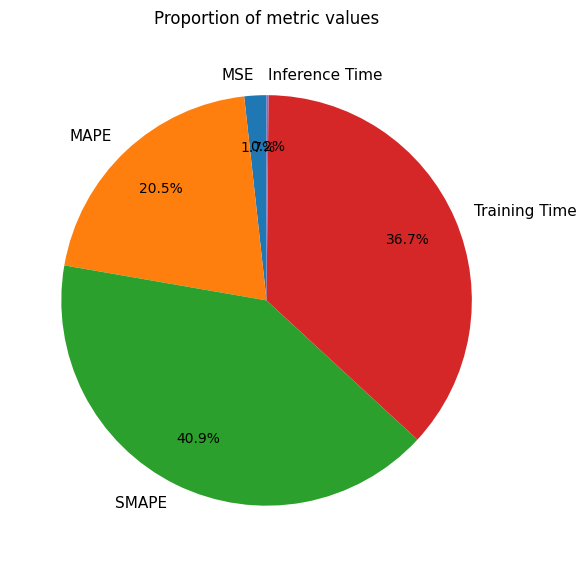

Which category has the biggest portion of the pie?

SMAPE